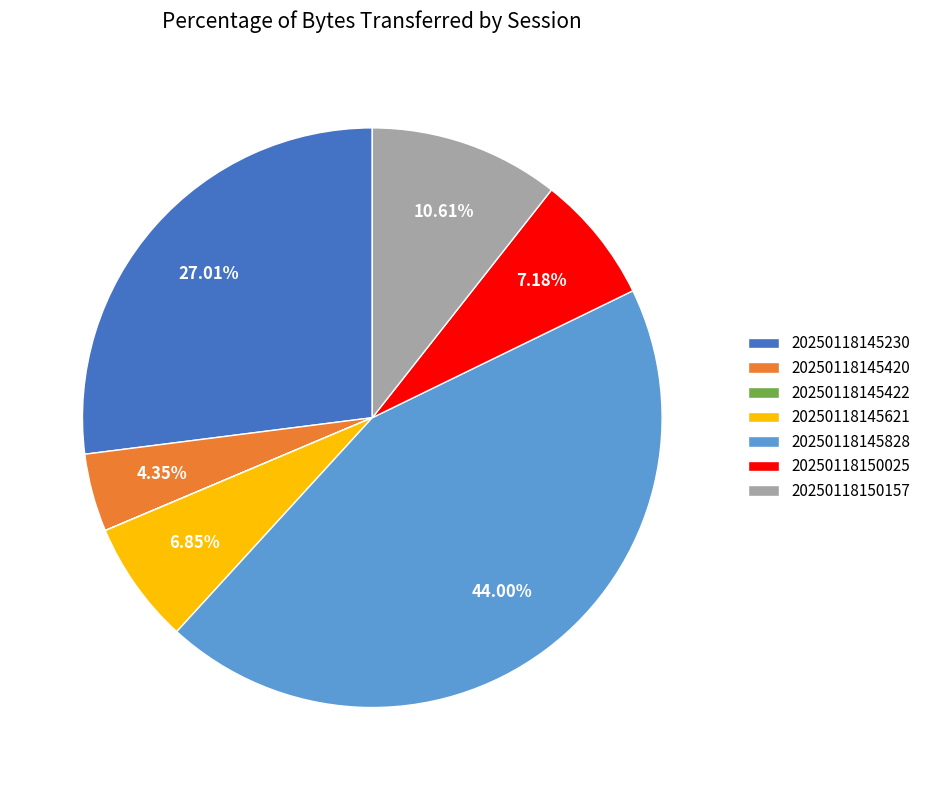

How much of the chart is everything except 20250118150025?

92.8%